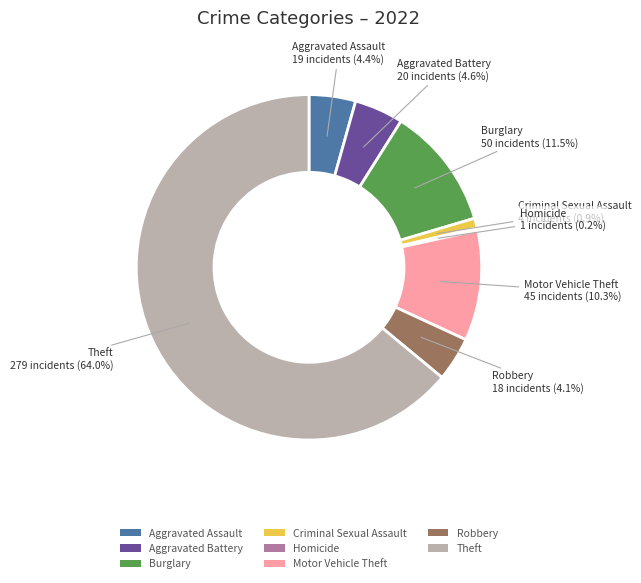

What is the largest slice in the pie chart?

Theft